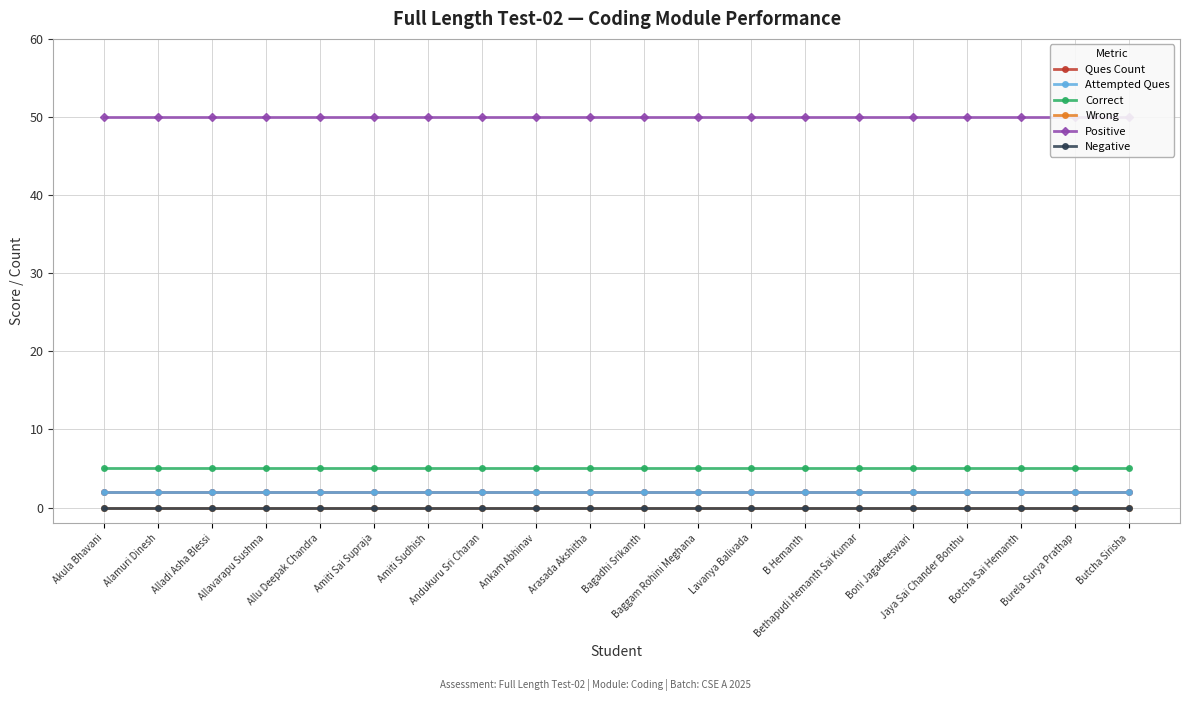

List the series in order of their peak value, highest first.

Positive, Correct, Ques Count, Attempted Ques, Wrong, Negative